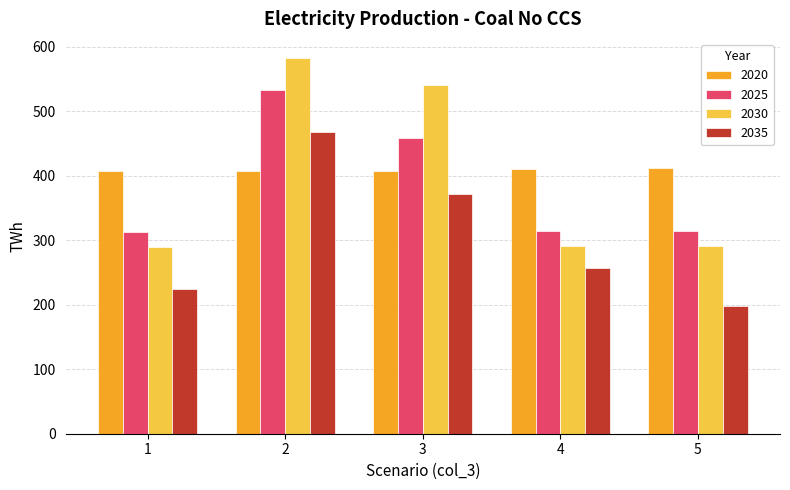

Rank the series by their maximum value, from lowest to highest.

2020, 2035, 2025, 2030